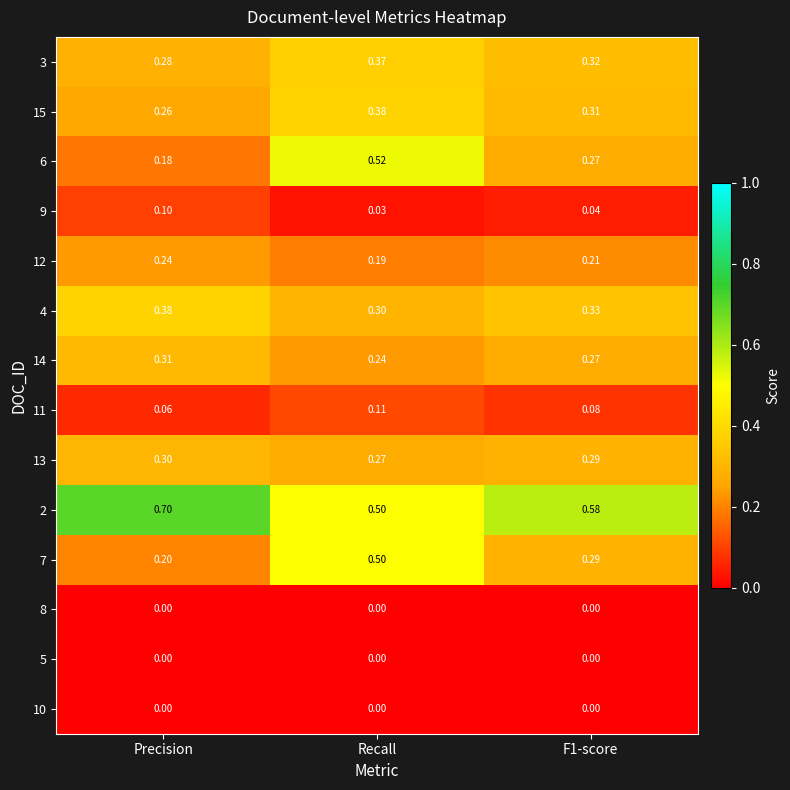

Is the value of 15 at Recall greater than the value of 9 at F1-score?

Yes